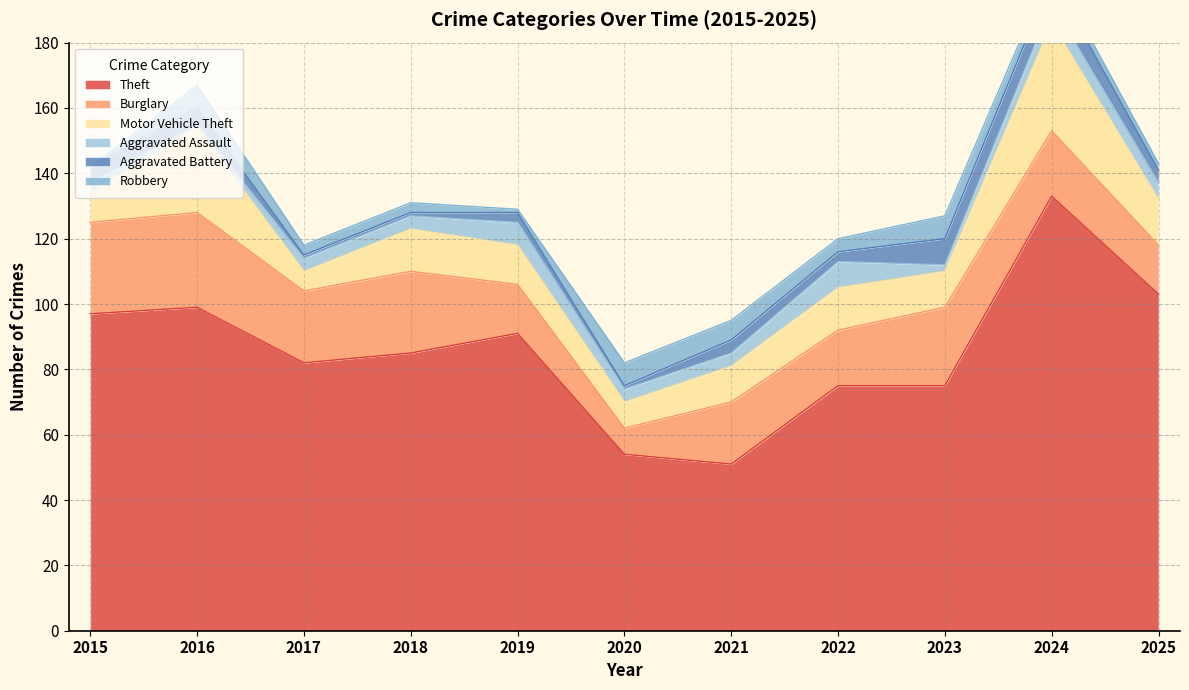

True or false: Burglary and Robbery intersect in this chart.

False